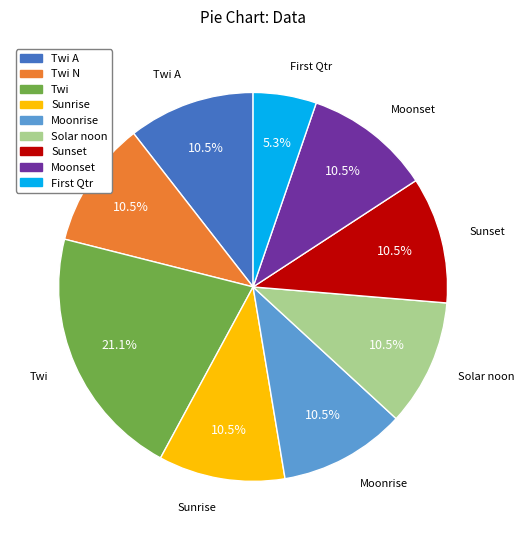

Does any single category account for the majority?

No